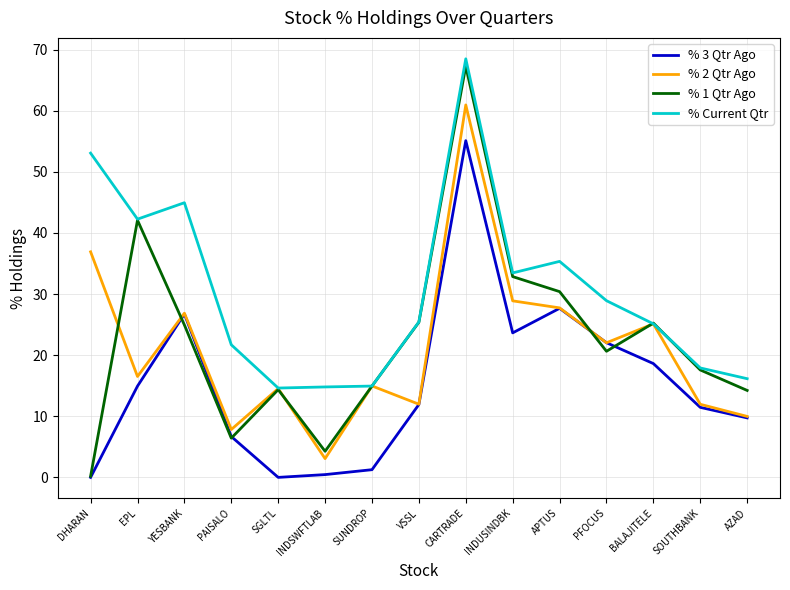

At which category does % 3 Qtr Ago reach its first local peak?

YESBANK